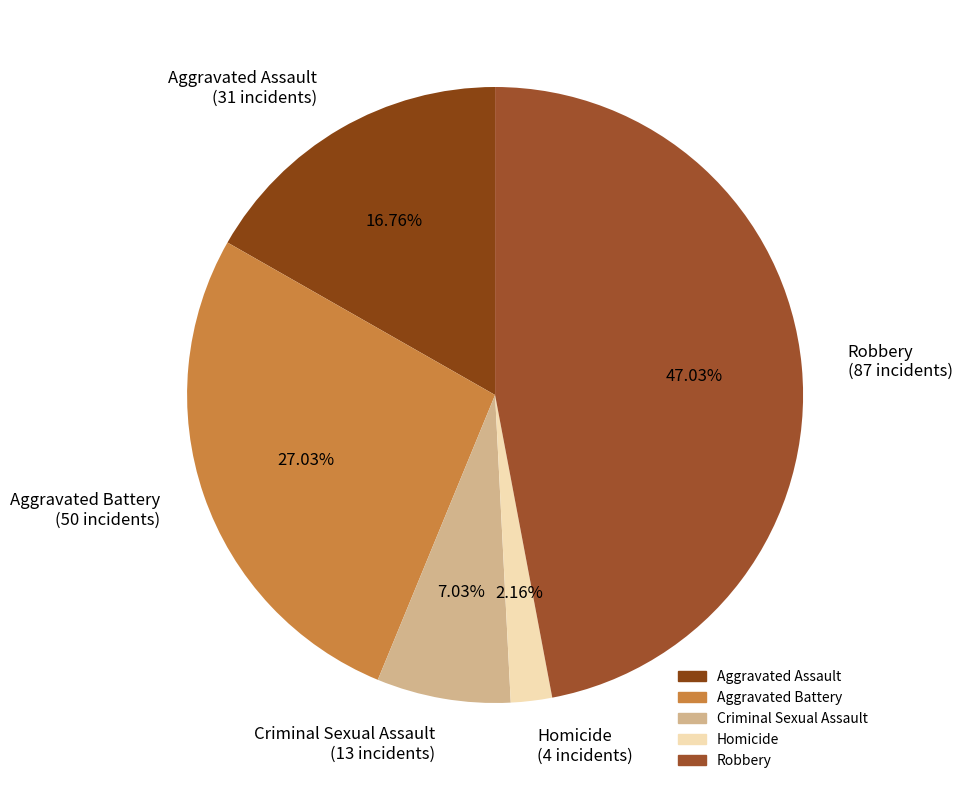

Count the number of slices in the pie.

5